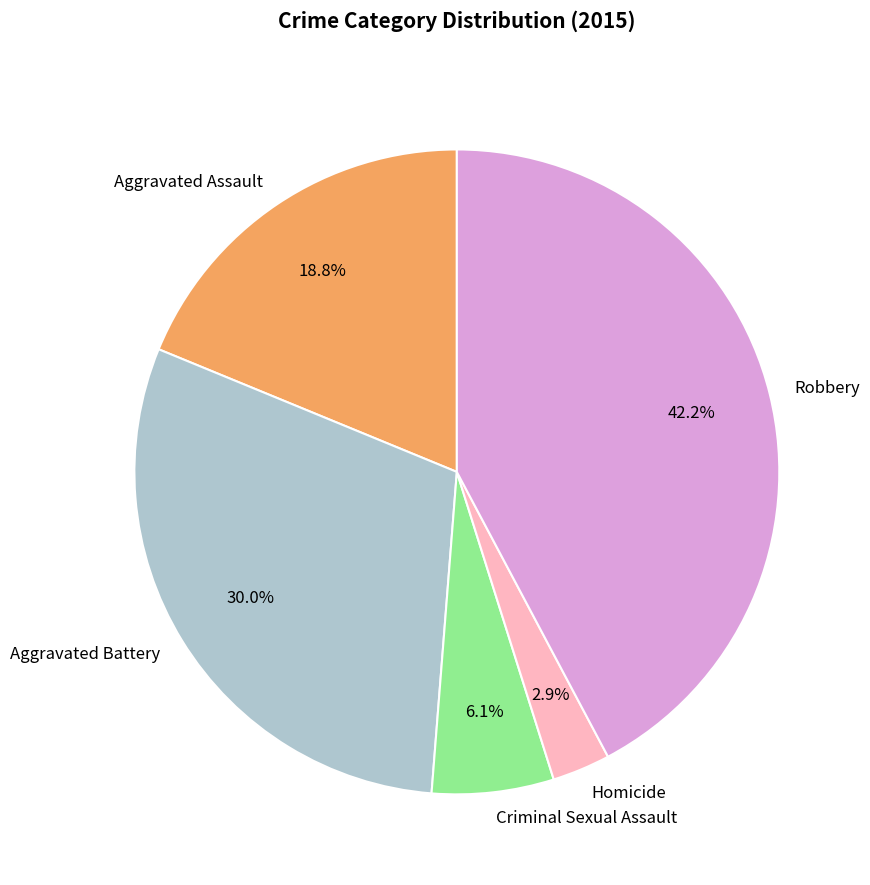

Which slice is the smallest?

Homicide